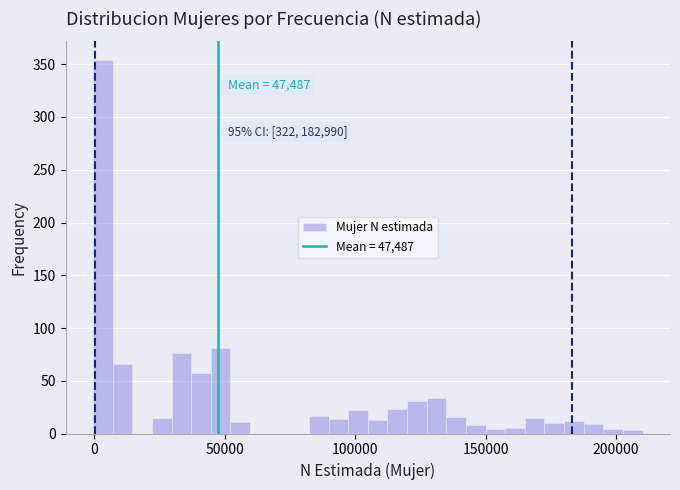

Around what value on the x-axis is the tallest bar? Give the approximate position of its centre, as read against the axis.

5000